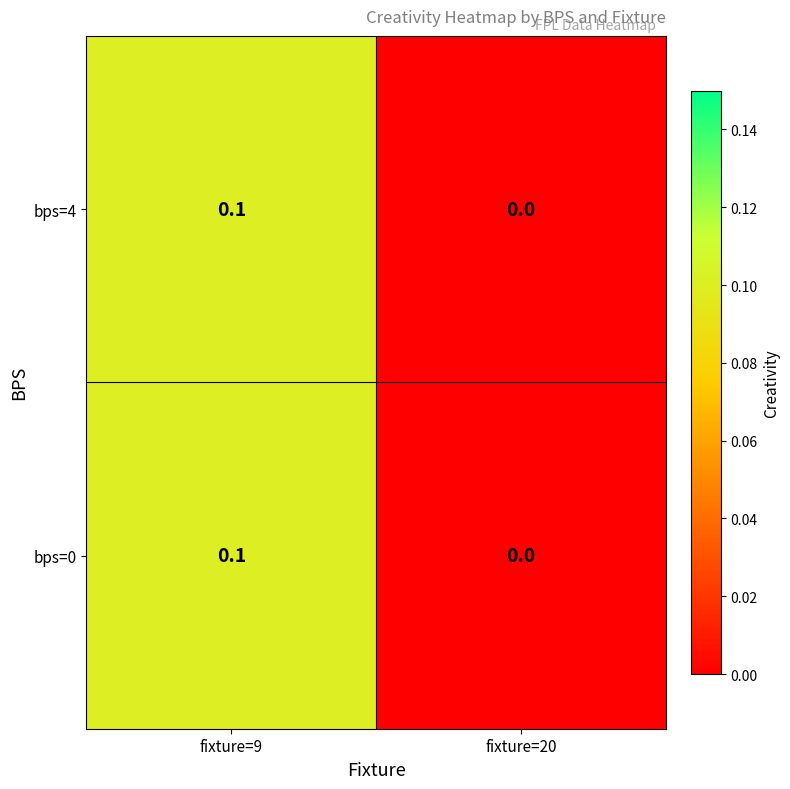

Is the value of bps=0 at fixture=9 greater than the value of bps=4 at fixture=20?

Yes